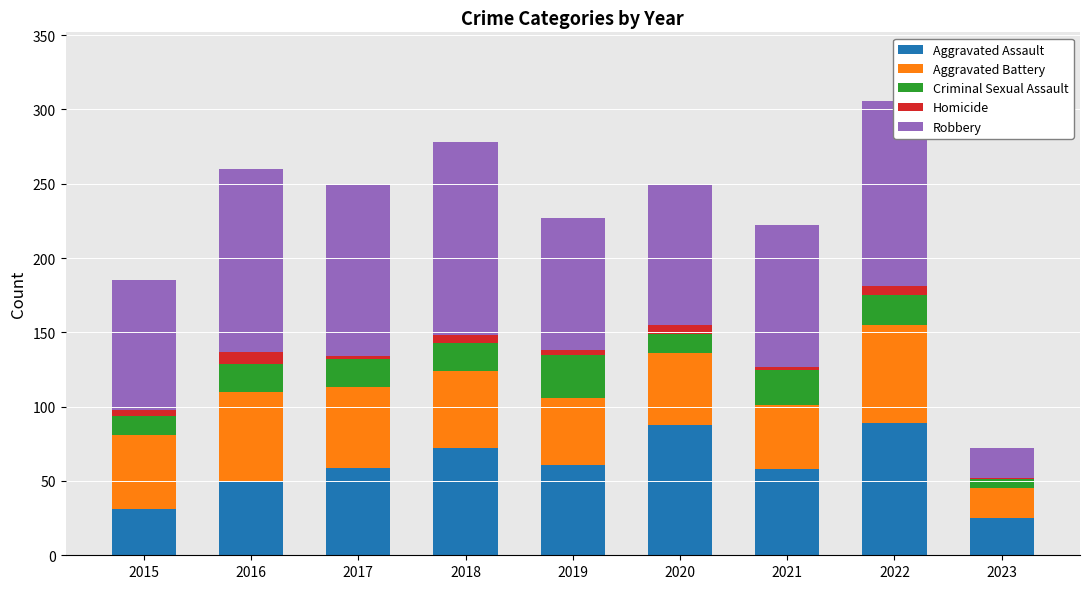

True or false: Aggravated Assault has a value of 59 at 2017.

True